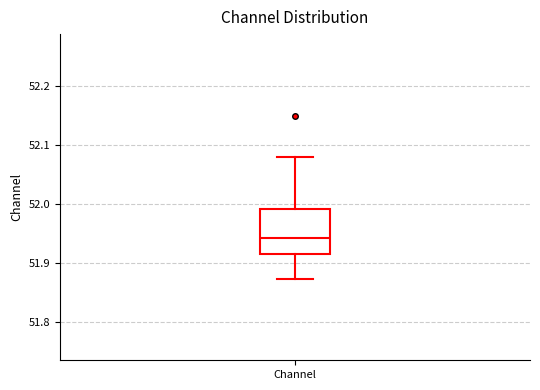

Where does the upper whisker of the box for Channel end on the y-axis? The values are not printed on the chart, so give them approximately, as read against the axis.

52.08